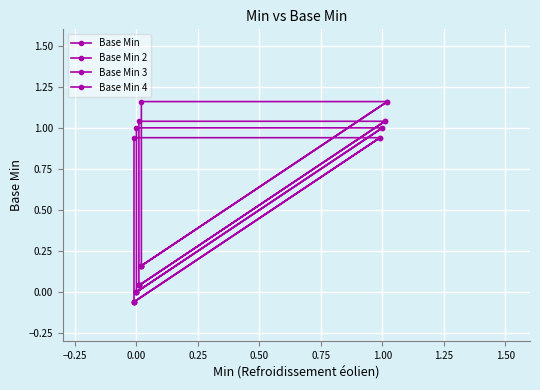

What is the spread (max minus min) of values at 1.25?

0.2